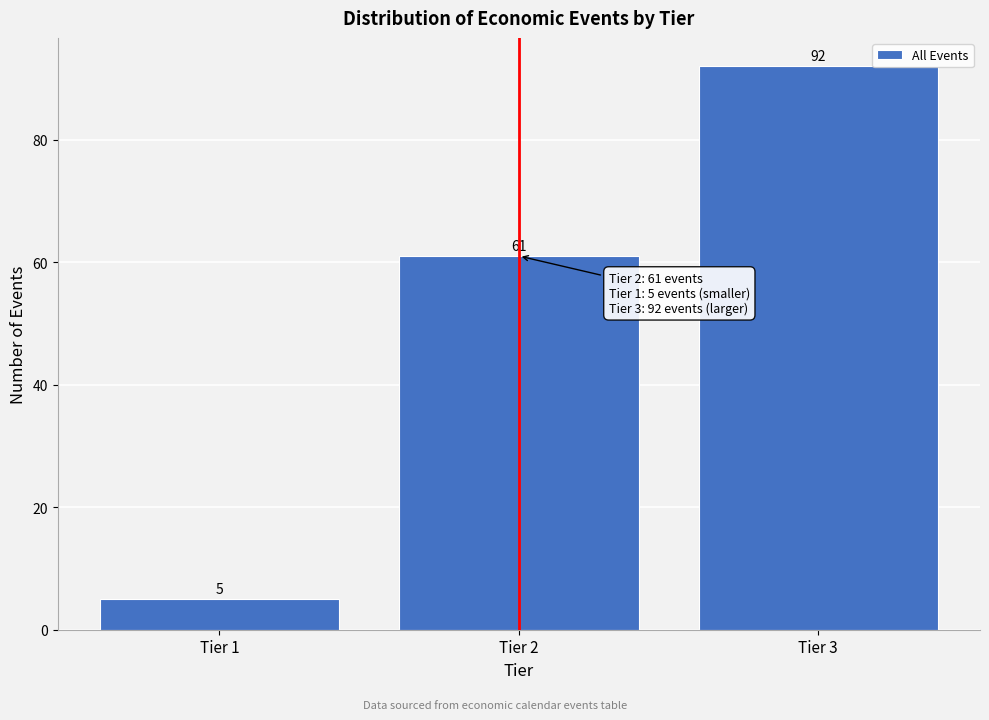

Which range on the x-axis has the tallest bar?

2.5 to 3.5